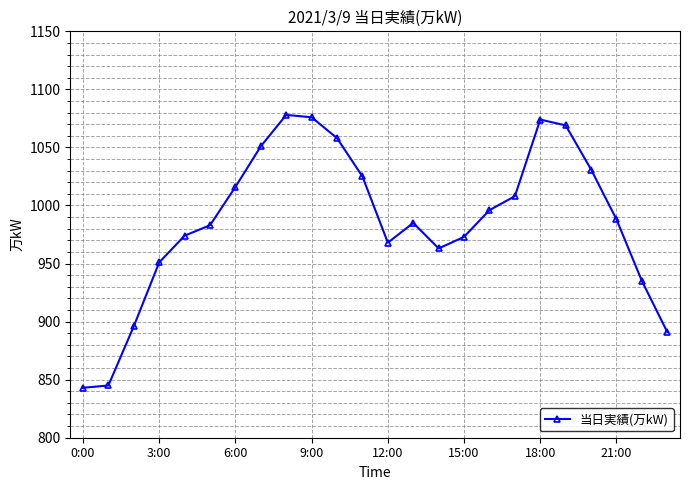

True or false: the data has more than 1 interior local peaks.

True